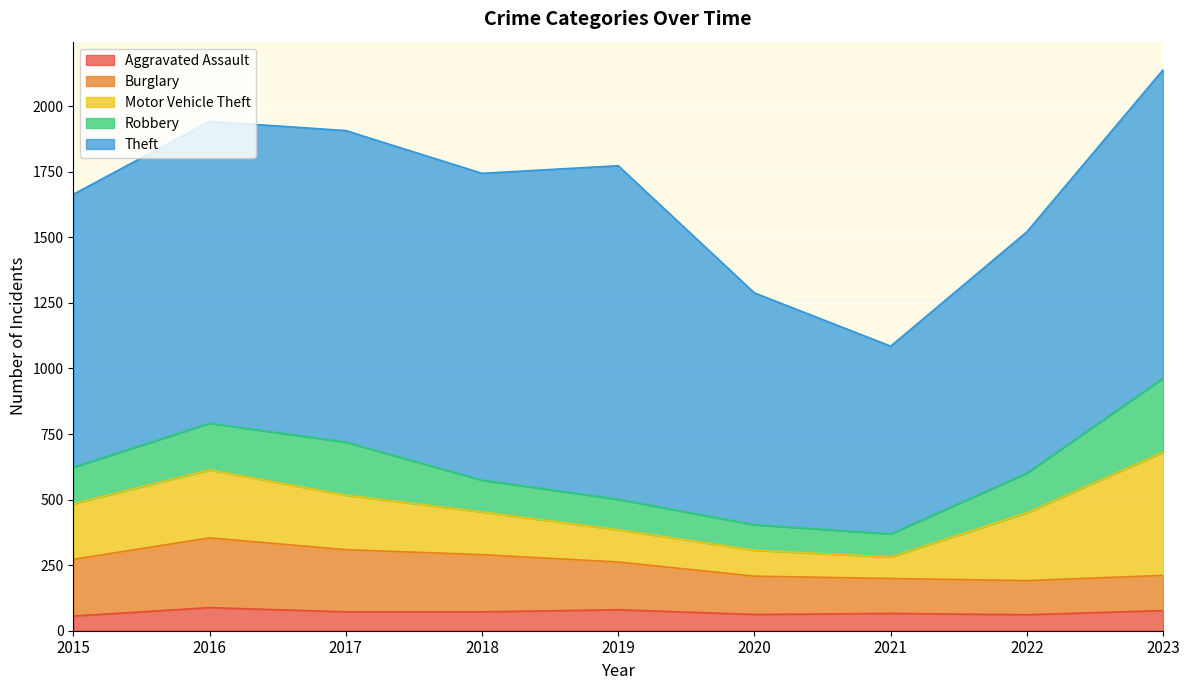

At which category does Theft reach its first local peak?

2017